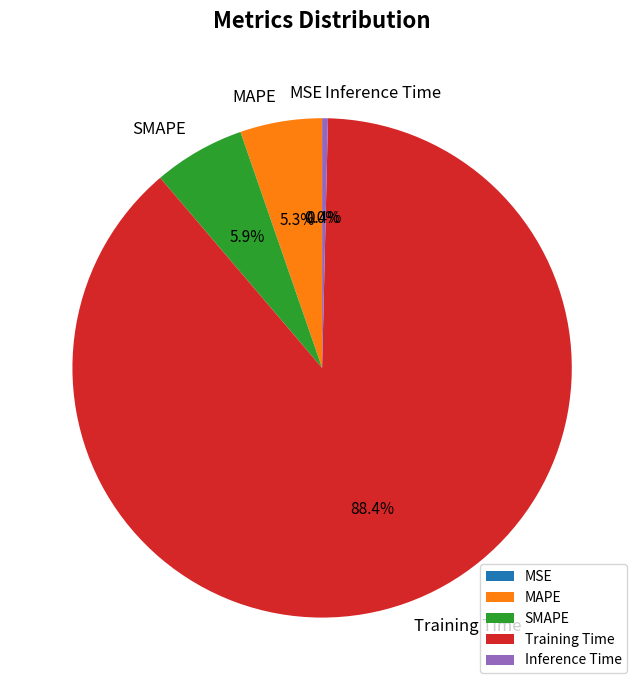

Is it true that Training Time is 98% of the pie?

False